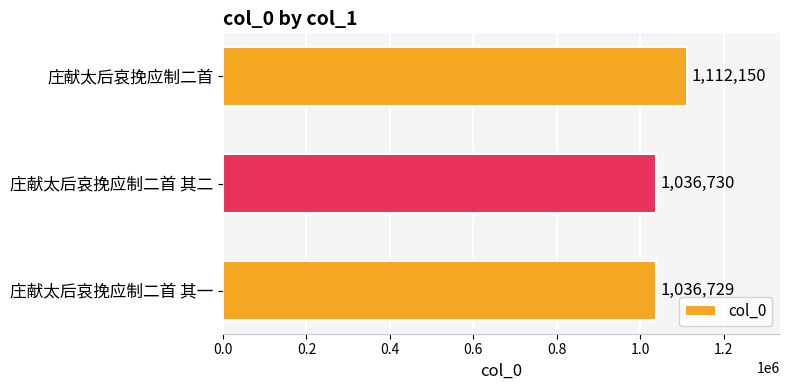

What is the ratio of the value at 庄献太后哀挽应制二首 其一 to the value at 庄献太后哀挽应制二首 其二?

1.0